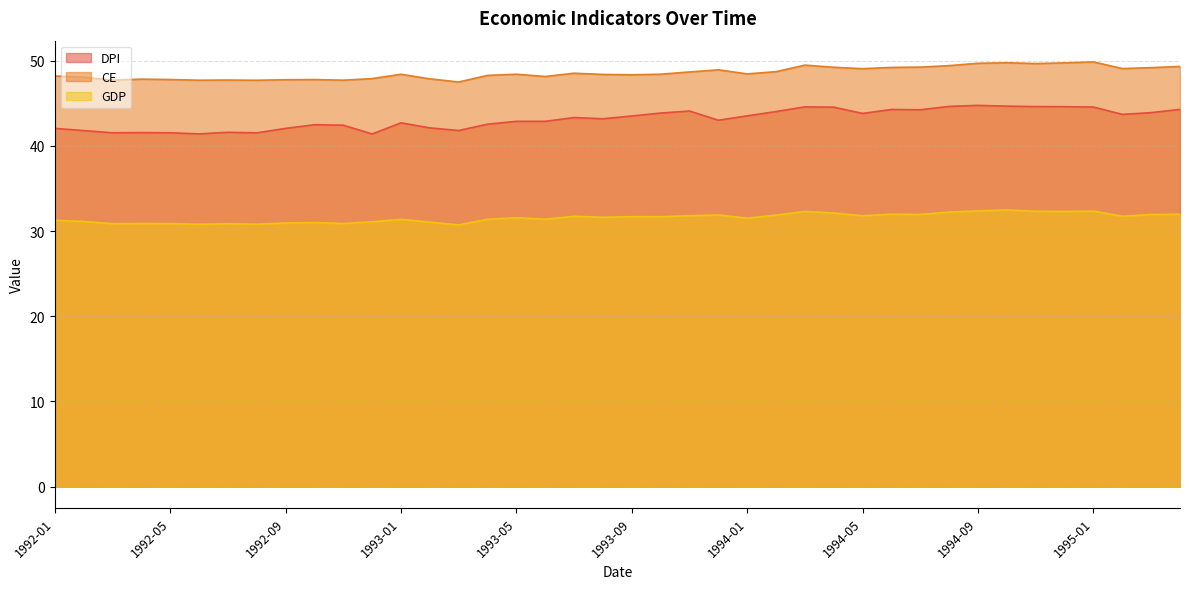

True or false: CE and DPI intersect in this chart.

False